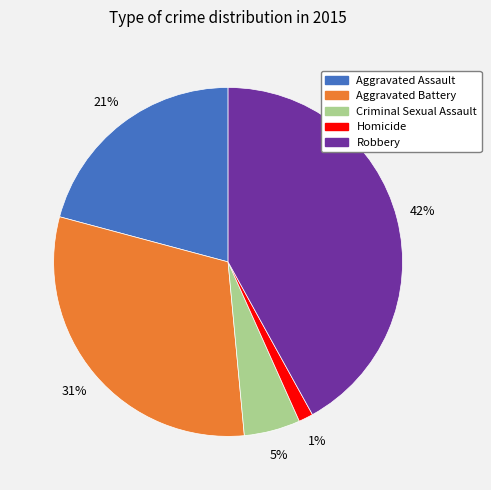

To the nearest percent, what is the combined percentage of Aggravated Assault and Robbery?

63%